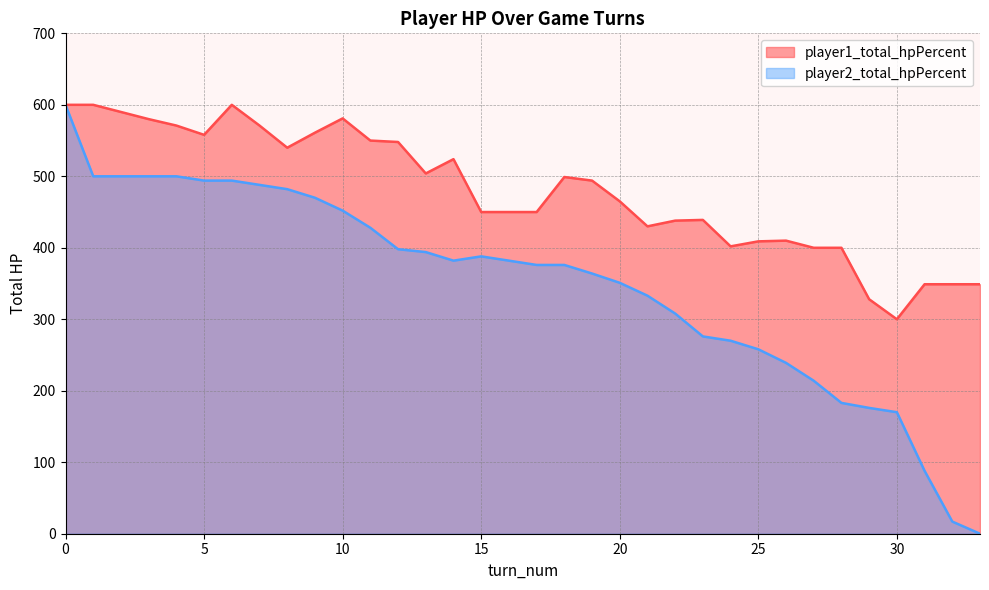

Reading left to right, extract all data points from this chart.

player1_total_hpPercent: 0=600	1=600	2=590	3=580	4=571	5=558	6=600	7=571	8=540	9=561	10=581	11=550	12=548	13=504	14=524	15=450	16=450	17=450	18=499	19=494	20=465	21=430	22=438	23=439	24=402	25=409	26=410	27=400	28=400	29=328	30=300	31=349	32=349	33=349
player2_total_hpPercent: 0=600	1=500	2=500	3=500	4=500	5=494	6=494	7=488	8=482	9=470	10=452	11=428	12=398	13=394	14=382	15=388	16=382	17=376	18=376	19=364	20=351	21=333	22=308	23=276	24=270	25=258	26=239	27=214	28=183	29=176	30=170	31=88	32=17	33=0